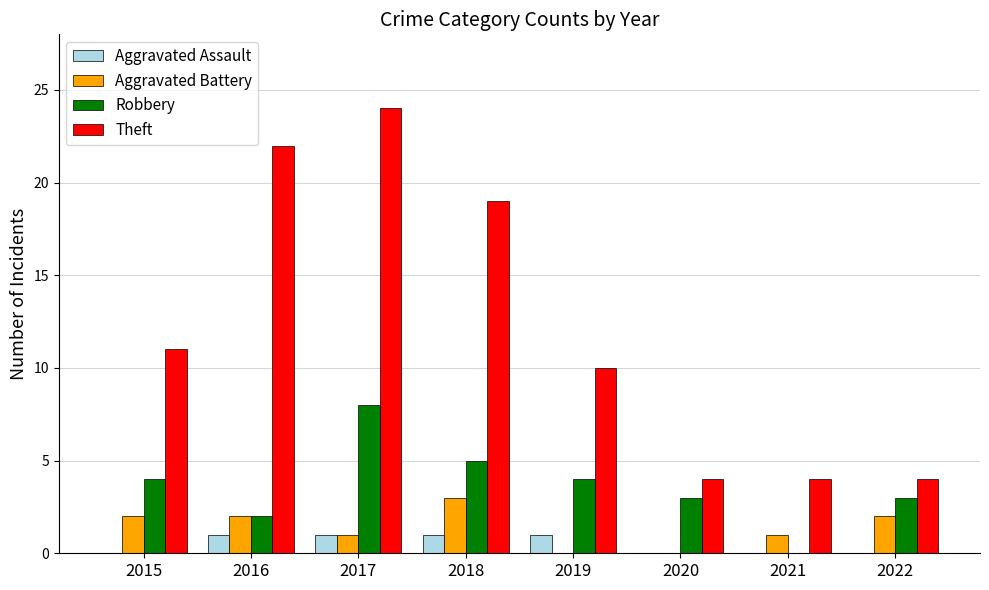

Count the number of categories in the chart.

8